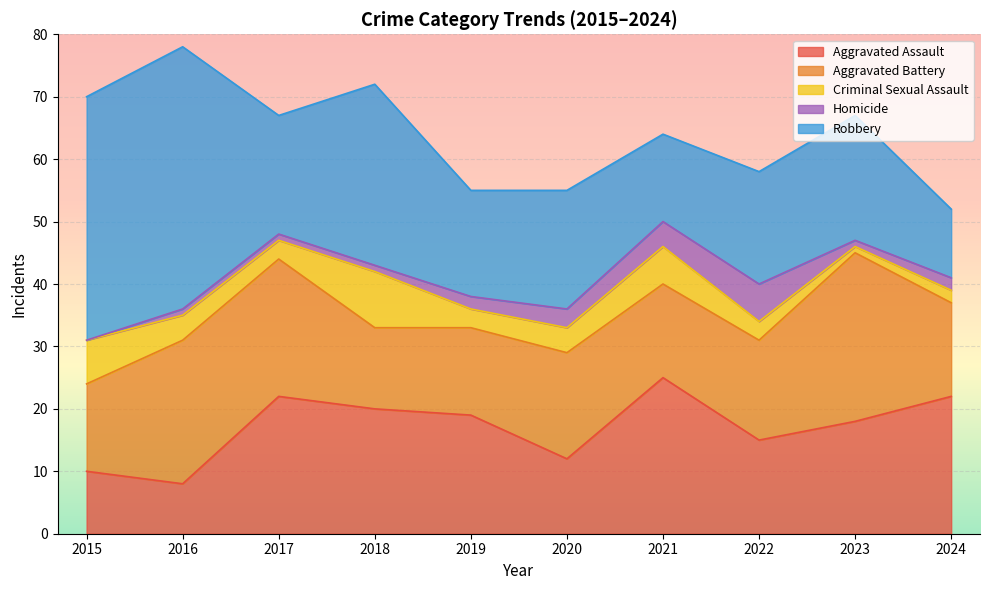

What is the value of the Homicide point at the 4th from the left?

1